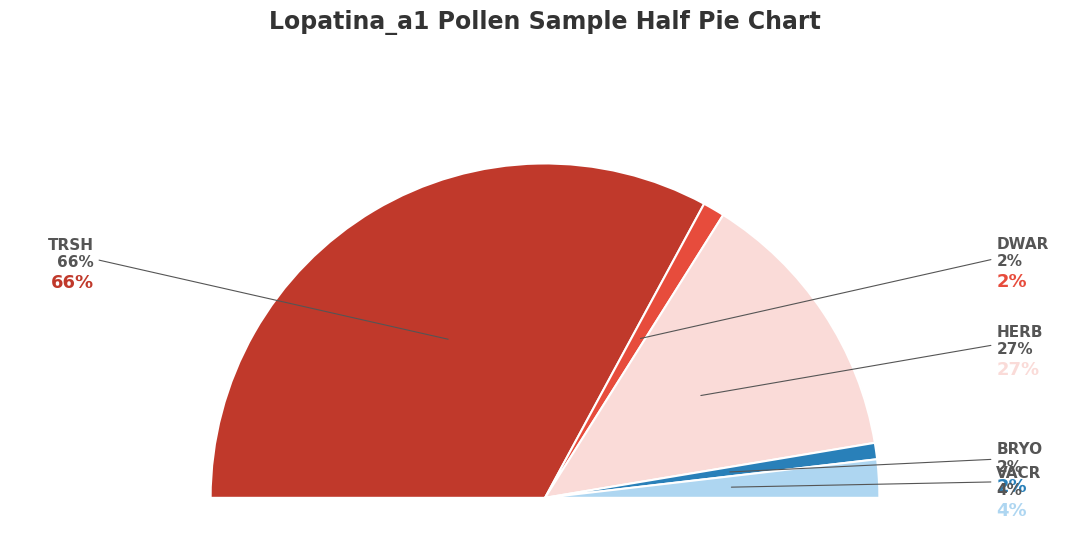

What is the smallest slice in the pie chart?

BRYO